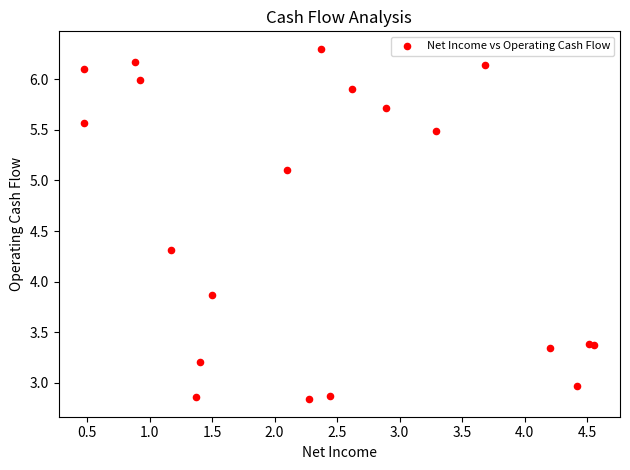

What Y value in the scatter plot is closest to 4?

3.9